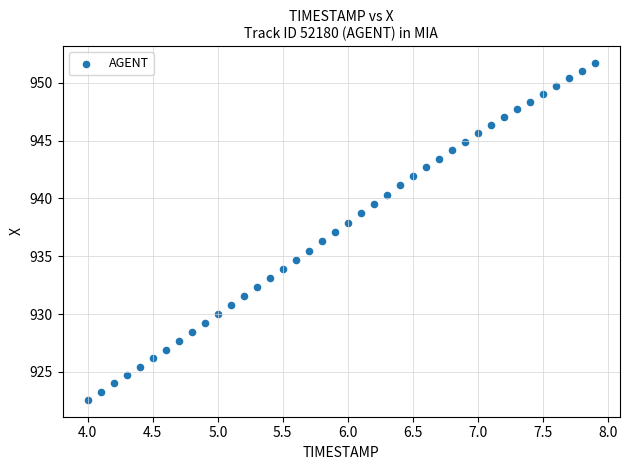

What is the range of Y values (max minus min)?

29.1